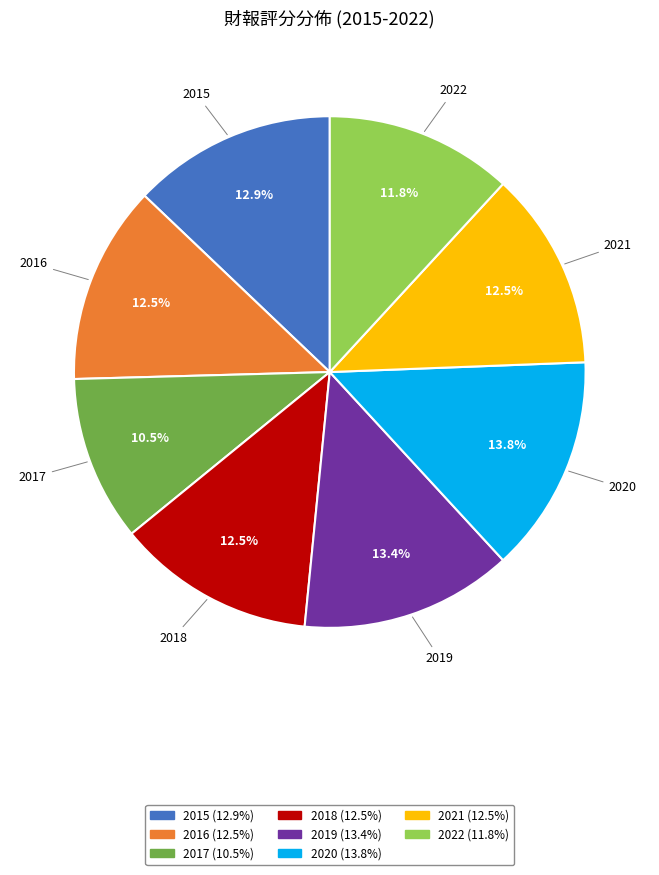

Does 2020 account for over 50% of the chart?

No